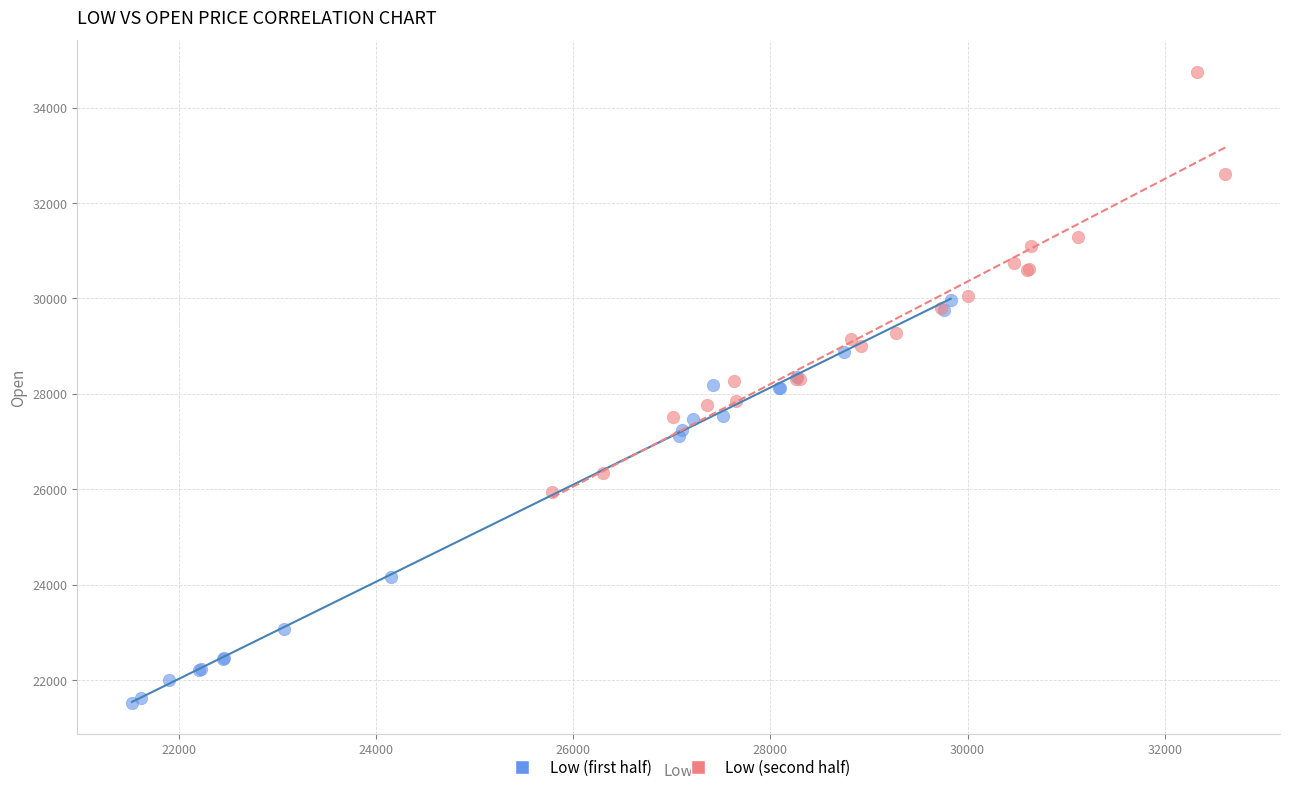

What are all the series names shown in the legend?

Low (first half), Low (second half)